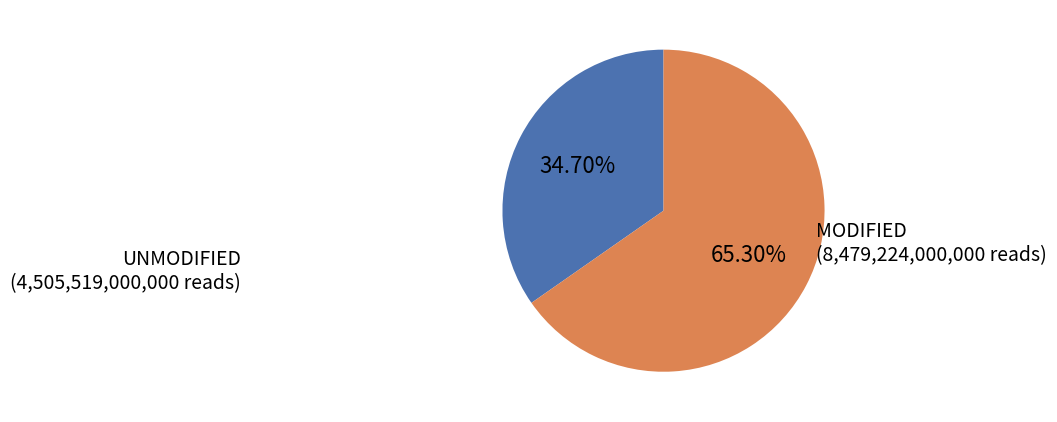

Which category has the biggest portion of the pie?

MODIFIED (8,479,224,000,000 reads)